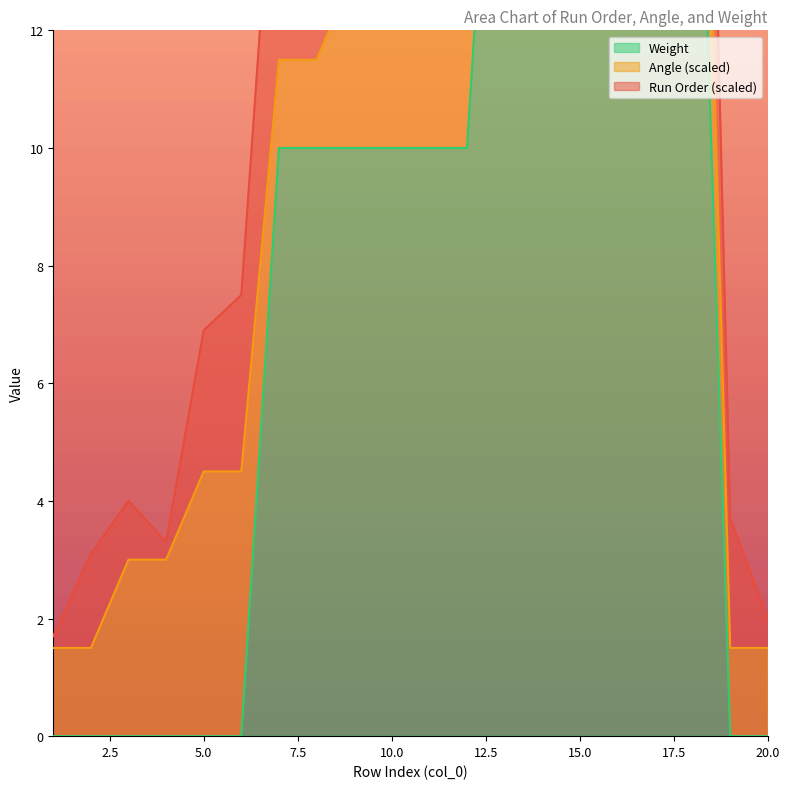

True or false: Angle and Run Order intersect in this chart.

True